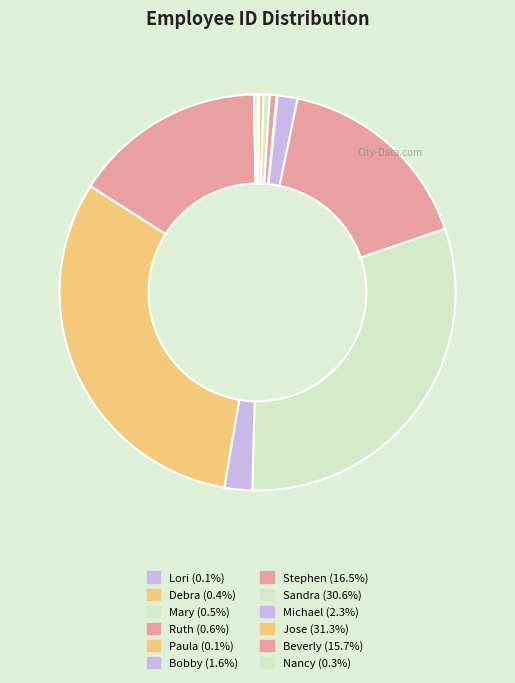

Approximately how many times larger is the value at Mary compared to Paula?

7.0